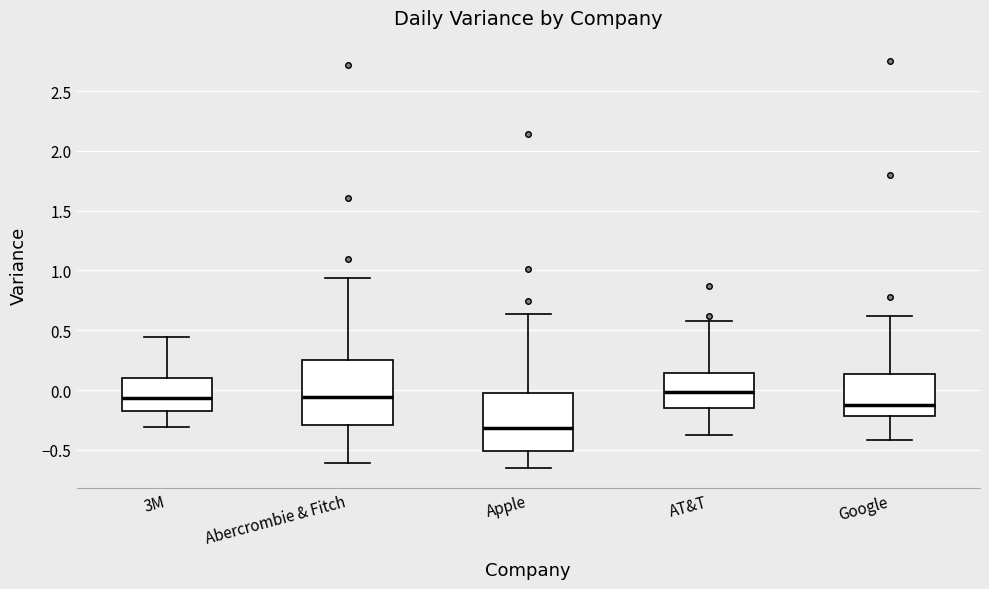

Reading left to right, read every box against the y-axis: the position of its median line, the range the box covers, and the ends of its whiskers. The values are not printed on the chart, so give them approximately, as read against the axis.

3M: median -0.05, box -0.20 to 0.10, whiskers -0.30 to 0.45
Abercrombie & Fitch: median -0.05, box -0.30 to 0.25, whiskers -0.60 to 0.95
Apple: median -0.30, box -0.50 to 0.00, whiskers -0.65 to 0.65
AT&T: median 0.00, box -0.15 to 0.15, whiskers -0.40 to 0.60
Google: median -0.15, box -0.20 to 0.15, whiskers -0.40 to 0.60